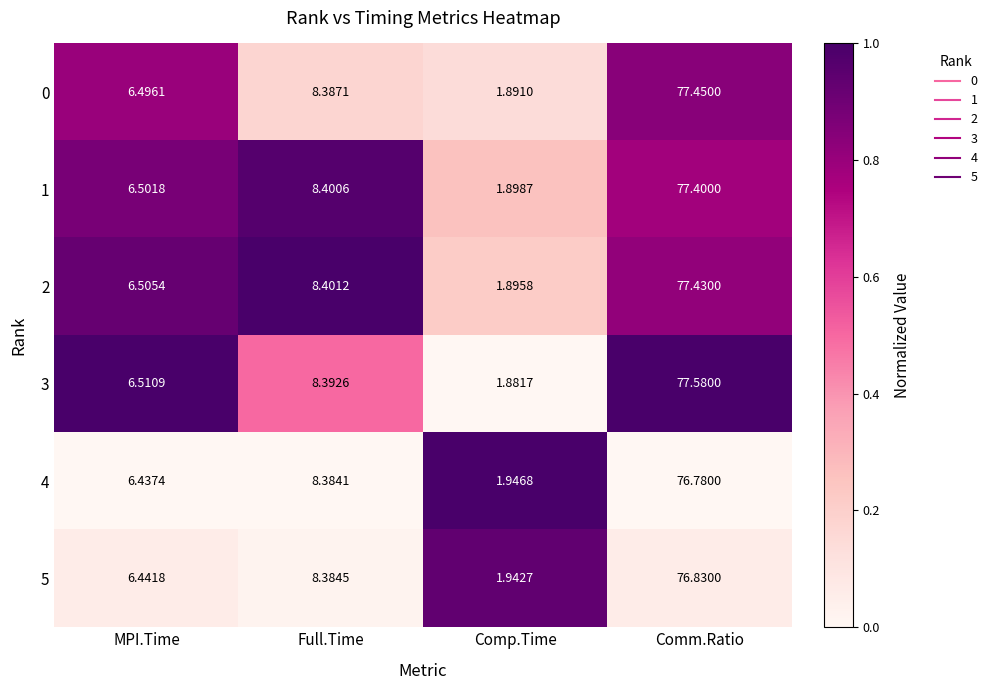

Where is 4 nearest to the value 39?

Full.Time